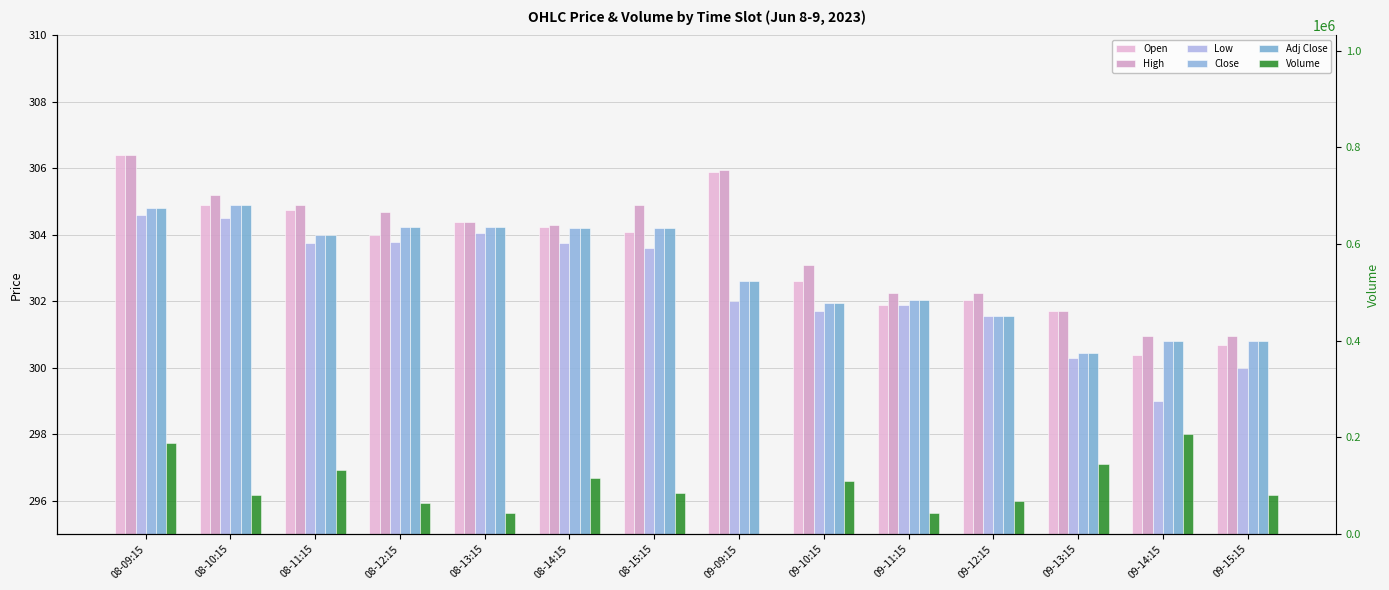

Does the chart contain any negative values?

No